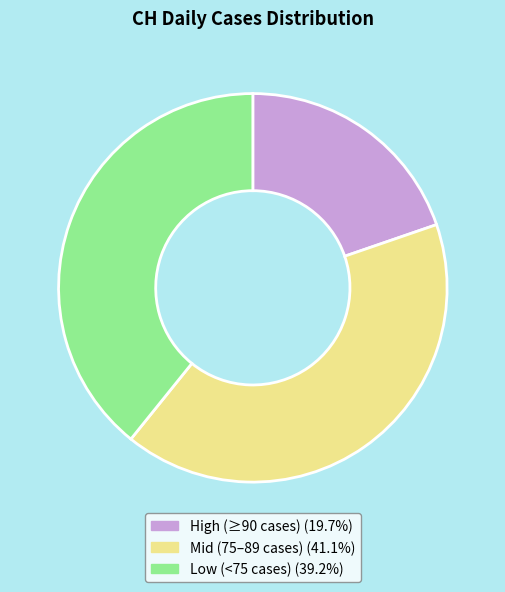

Approximately how many times larger is the value at Mid (75–89 cases) (41.1%) compared to High (≥90 cases) (19.7%)?

2.1